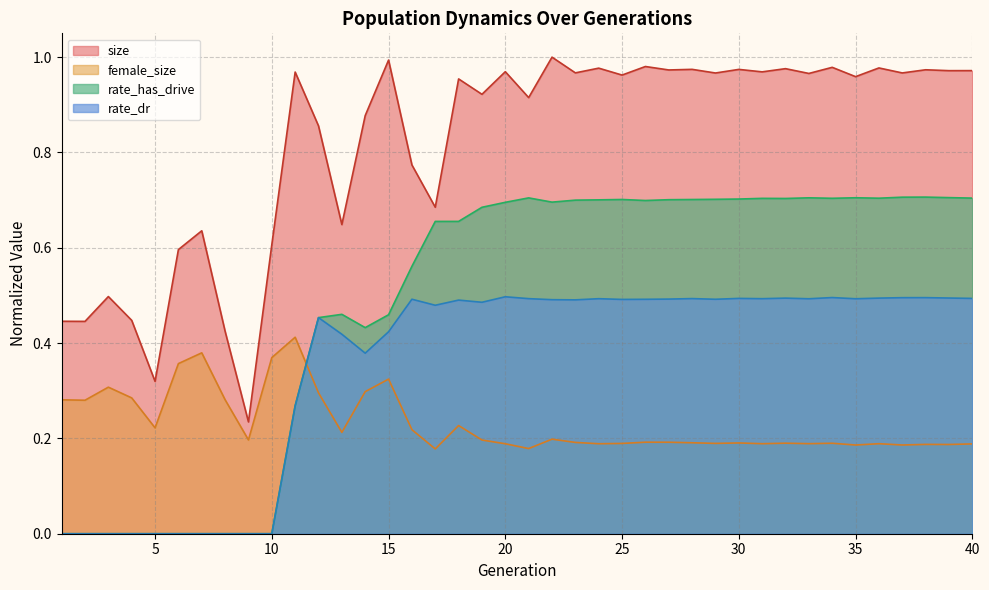

Which series ends up on top after the final intersection of female_size and rate_has_drive?

rate_has_drive